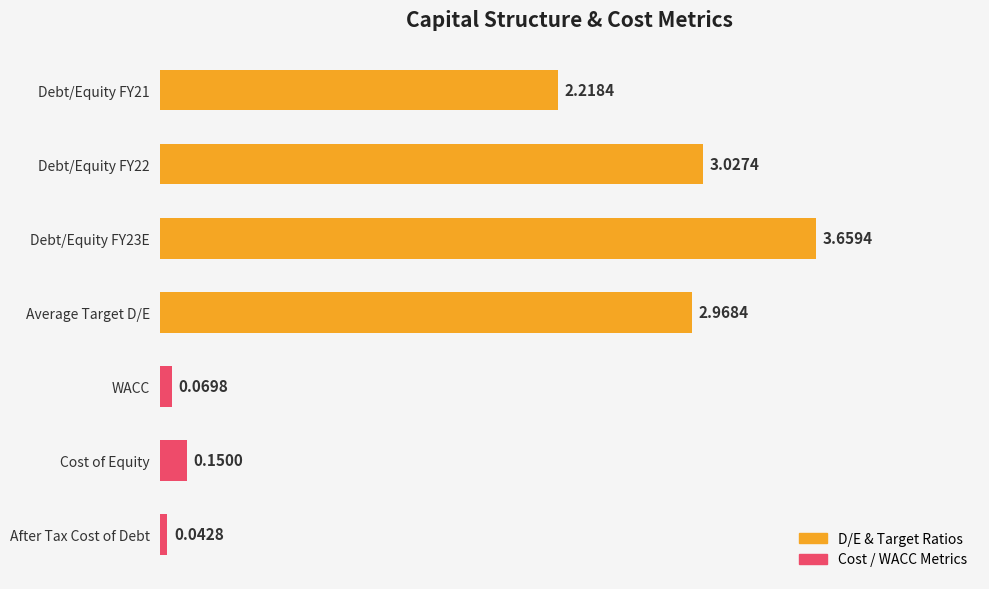

Where is the data nearest to the value 1?

Cost of Equity